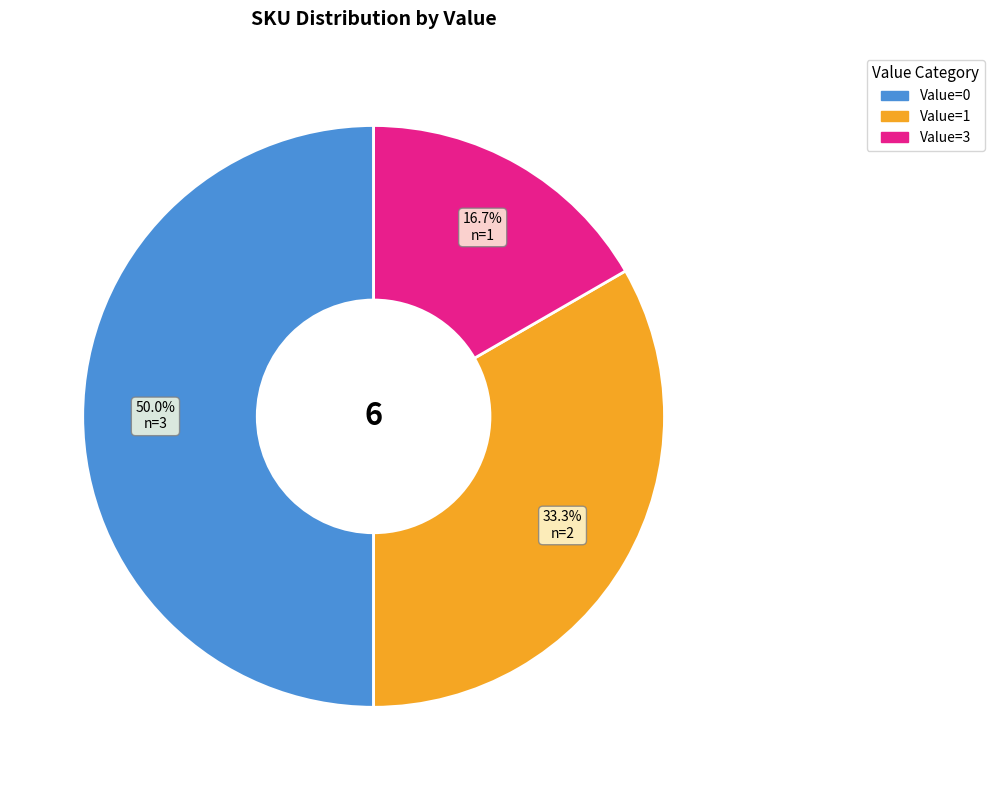

How many slices are in this pie chart?

3